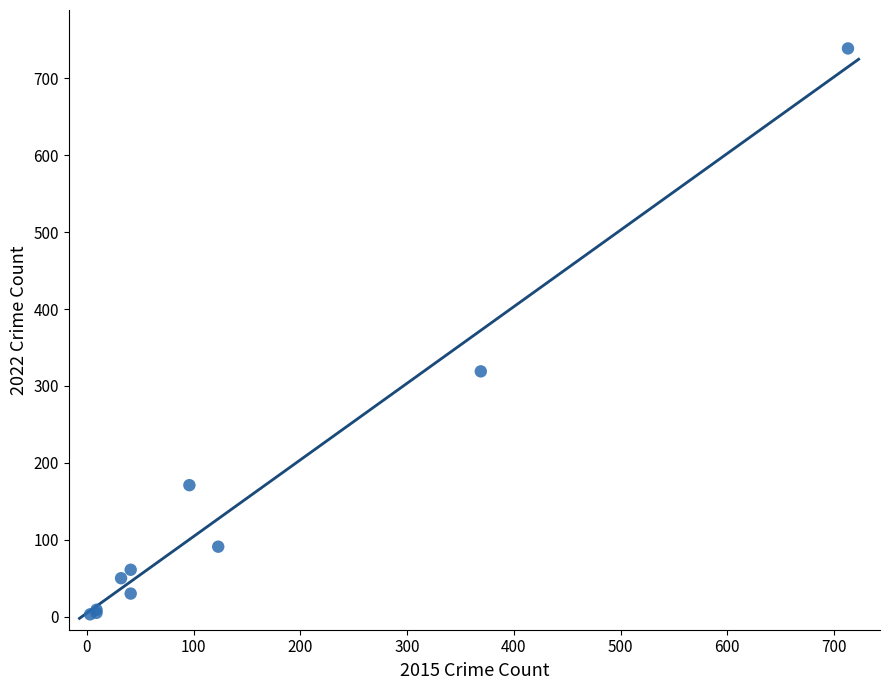

What Y value in the scatter plot is closest to 371?

319